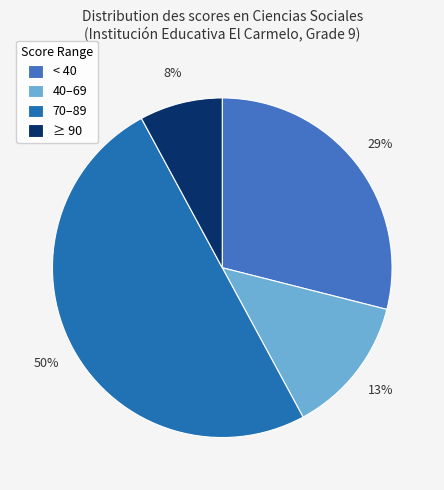

Is there any slice that represents more than half of the pie?

No